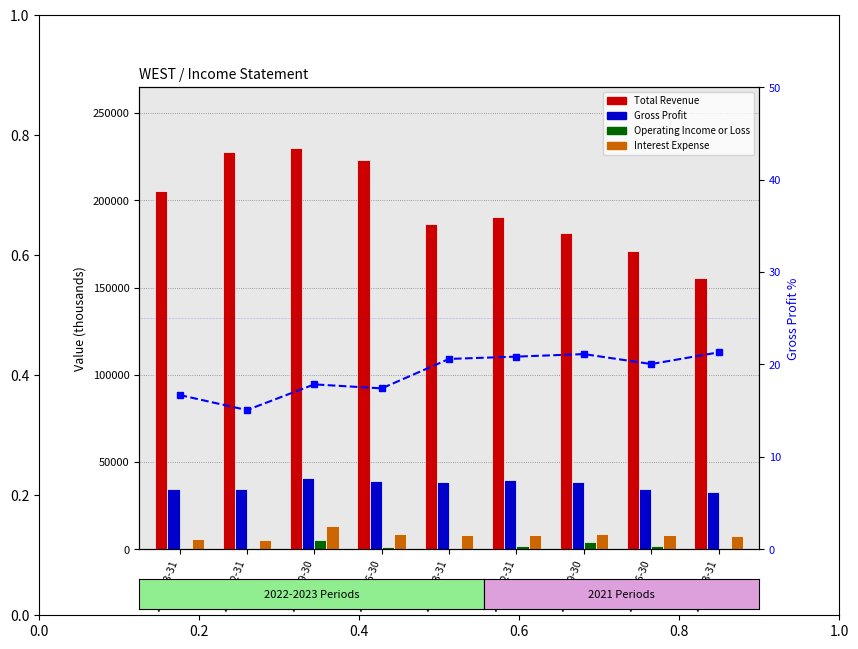

What is the label of the 6th bar from the right?

2022-06-30